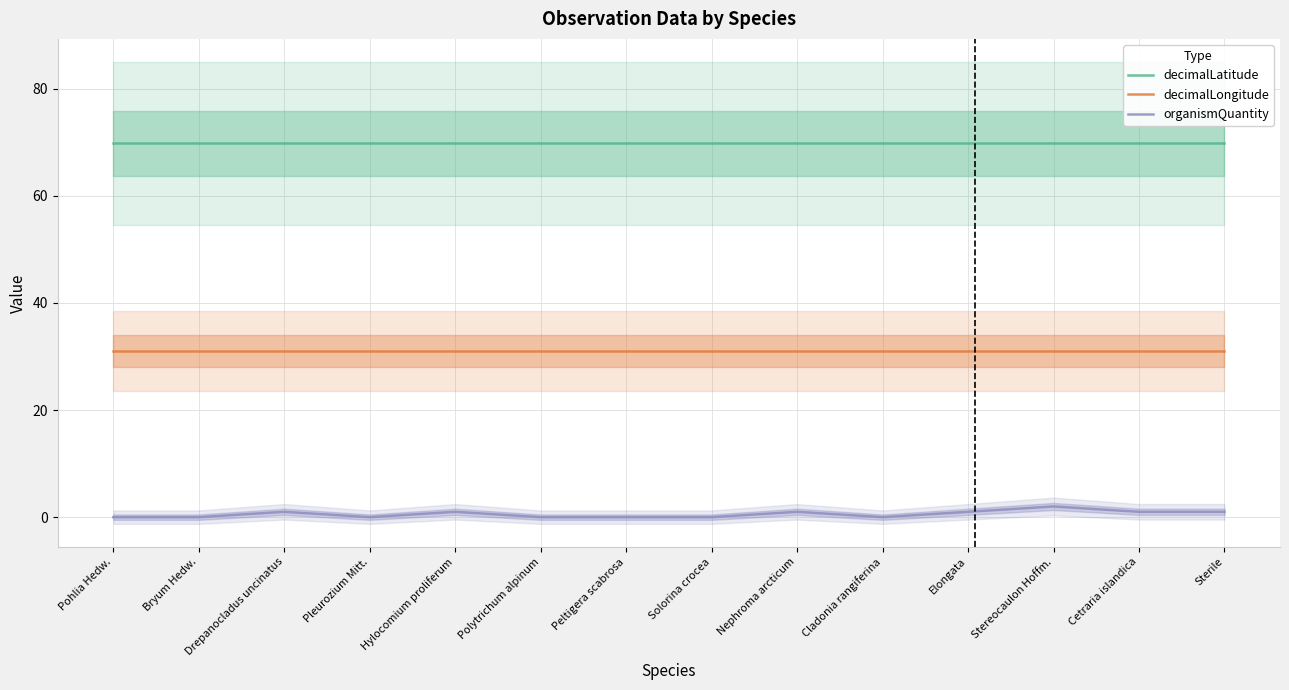

Reading left to right, transcribe all the data shown in this chart.

decimalLatitude: Pohlia Hedw.=69.8	Bryum Hedw.=69.8	Drepanocladus uncinatus=69.8	Pleurozium Mitt.=69.8	Hylocomium proliferum=69.8	Polytrichum alpinum=69.8	Peltigera scabrosa=69.8	Solorina crocea=69.8	Nephroma arcticum=69.8	Cladonia rangiferina=69.8	Elongata=69.8	Stereocaulon Hoffm.=69.8	Cetraria islandica=69.8	Sterile=69.8
decimalLongitude: Pohlia Hedw.=31.0	Bryum Hedw.=31.0	Drepanocladus uncinatus=31.0	Pleurozium Mitt.=31.0	Hylocomium proliferum=31.0	Polytrichum alpinum=31.0	Peltigera scabrosa=31.0	Solorina crocea=31.0	Nephroma arcticum=31.0	Cladonia rangiferina=31.0	Elongata=31.0	Stereocaulon Hoffm.=31.0	Cetraria islandica=31.0	Sterile=31.0
organismQuantity: Pohlia Hedw.=0.0	Bryum Hedw.=0.0	Drepanocladus uncinatus=1.0	Pleurozium Mitt.=0.0	Hylocomium proliferum=1.0	Polytrichum alpinum=0.0	Peltigera scabrosa=0.0	Solorina crocea=0.0	Nephroma arcticum=1.0	Cladonia rangiferina=0.0	Elongata=1.0	Stereocaulon Hoffm.=2.0	Cetraria islandica=1.0	Sterile=1.0